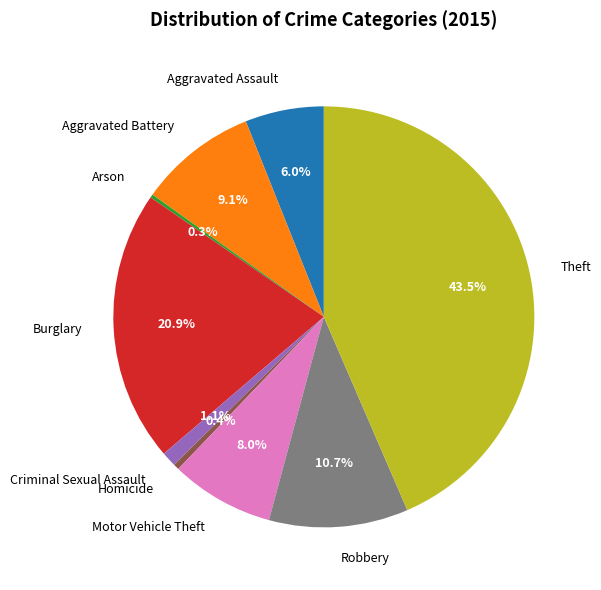

Approximately how many times larger is the value at Theft compared to Robbery?

4.1